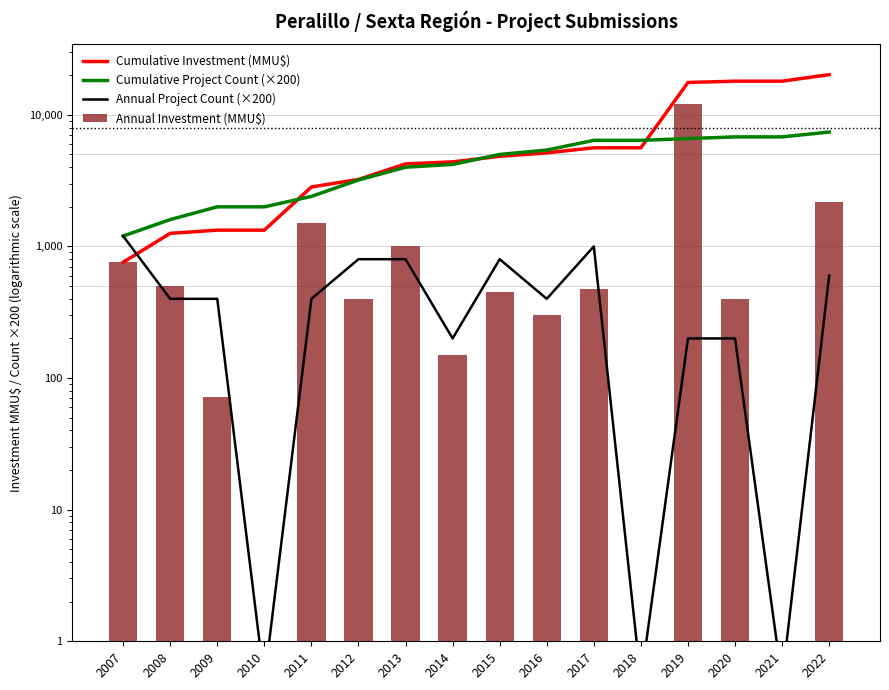

How many data points in Annual Project Count (×200) are above 400?

6